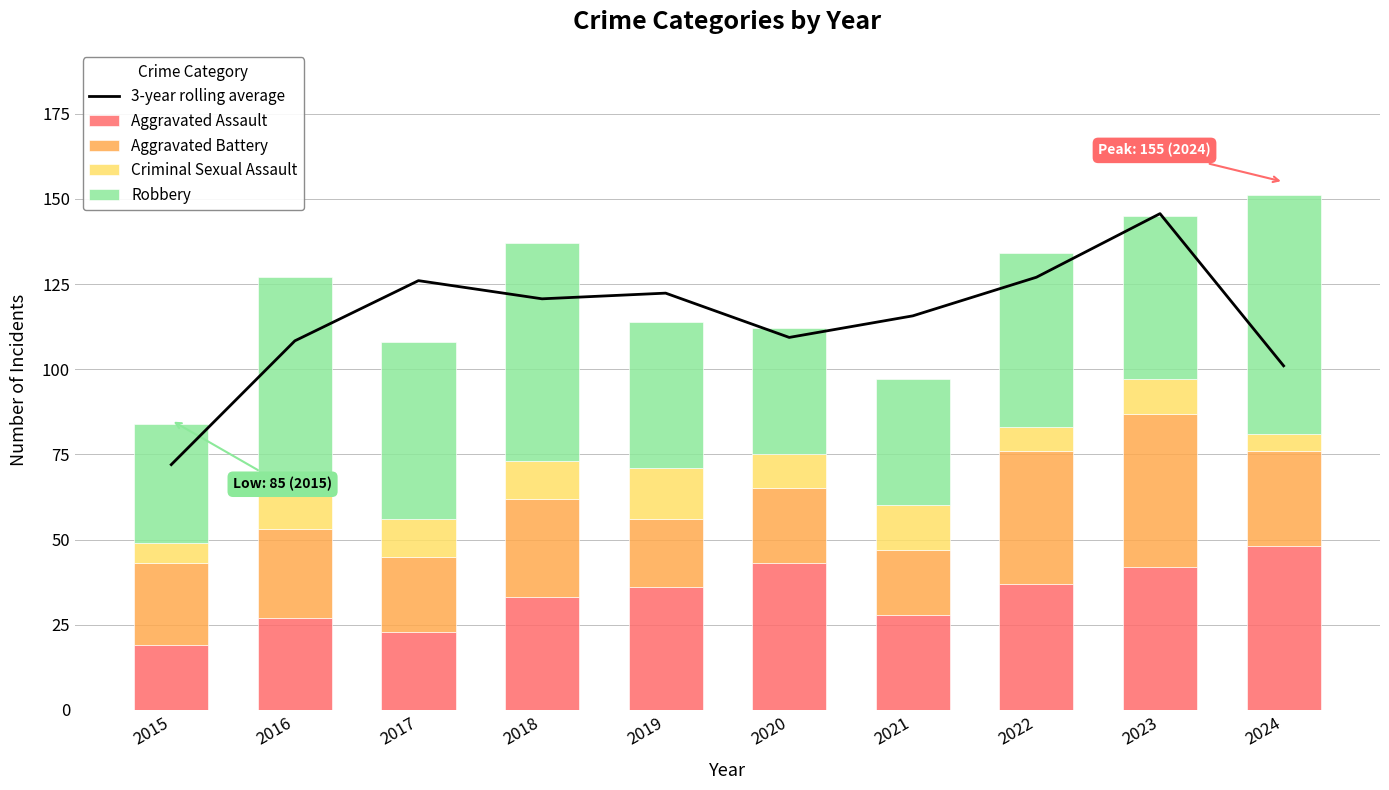

What is the value of the Robbery bar at the 3rd from the left?

52.0